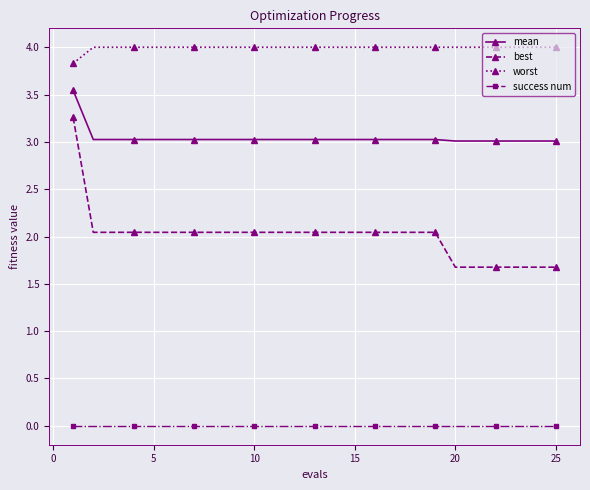

True or false: success num and worst cross at least once.

False